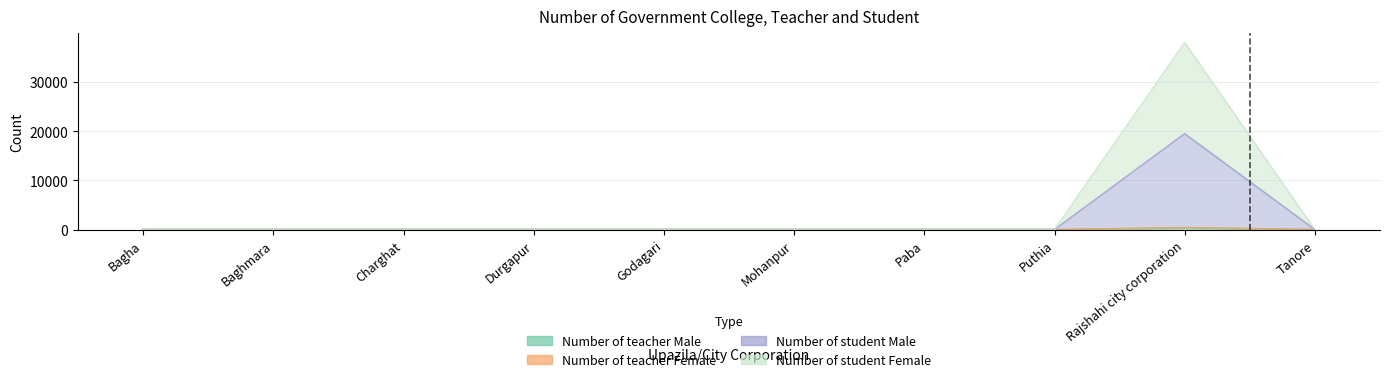

How many lines are shown in the chart?

4